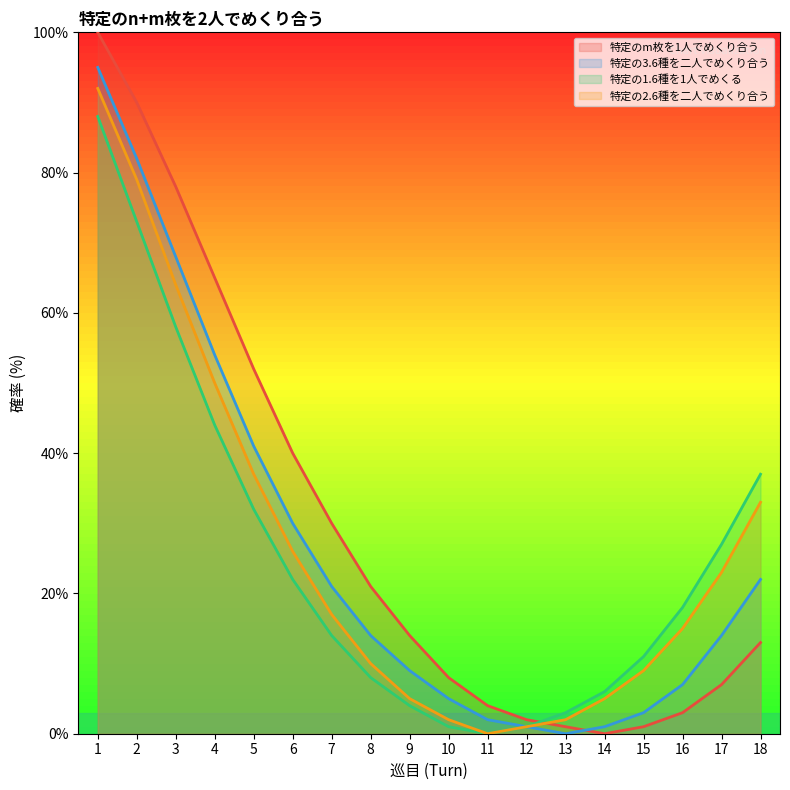

What is the difference between the 特定のm枚を1人でめくり合う values at 18 and 15?

12